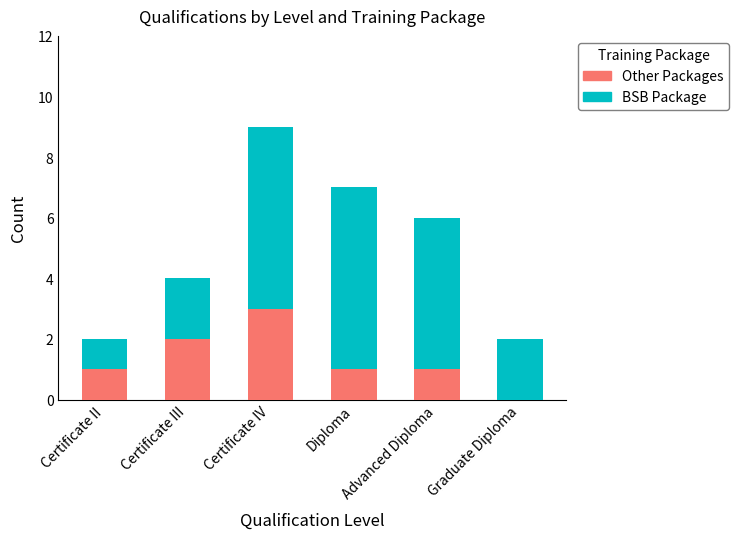

What are all the series names shown in the legend?

Other Packages, BSB Package